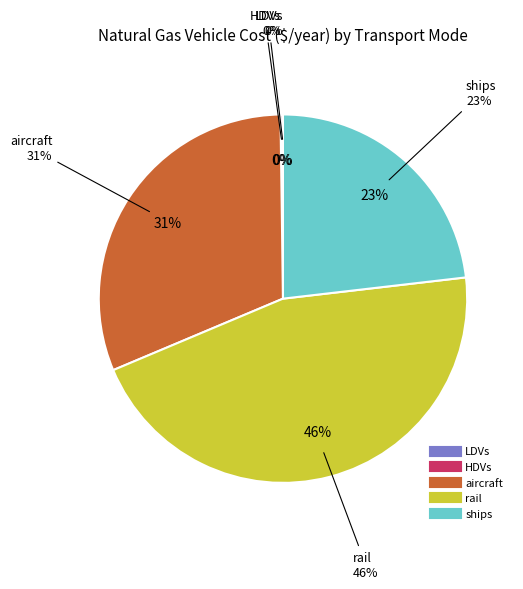

What is the total percentage of rail and LDVs?

45.5%